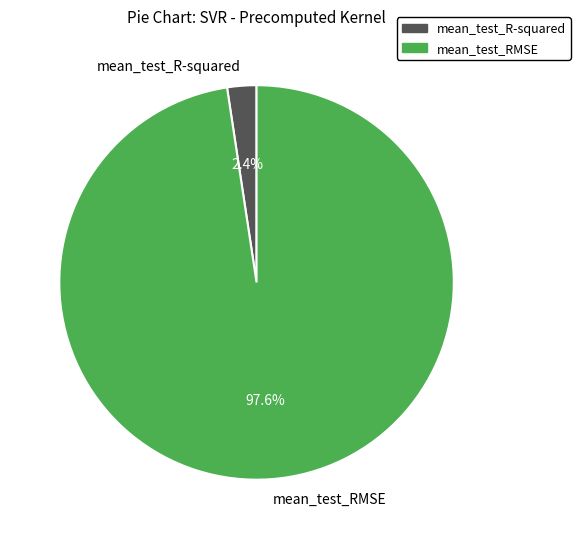

Between mean_test_R-squared and mean_test_RMSE, which is larger?

mean_test_RMSE